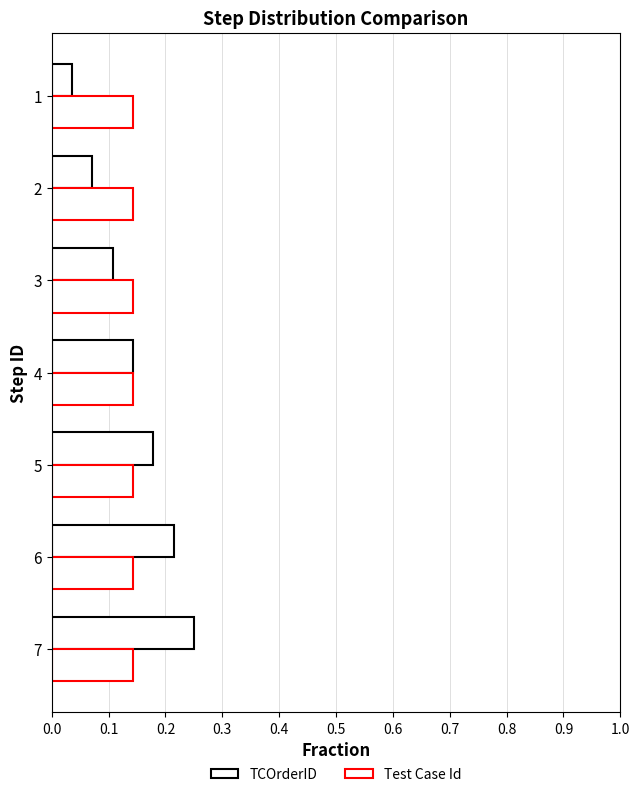

Count the number of categories in the chart.

7